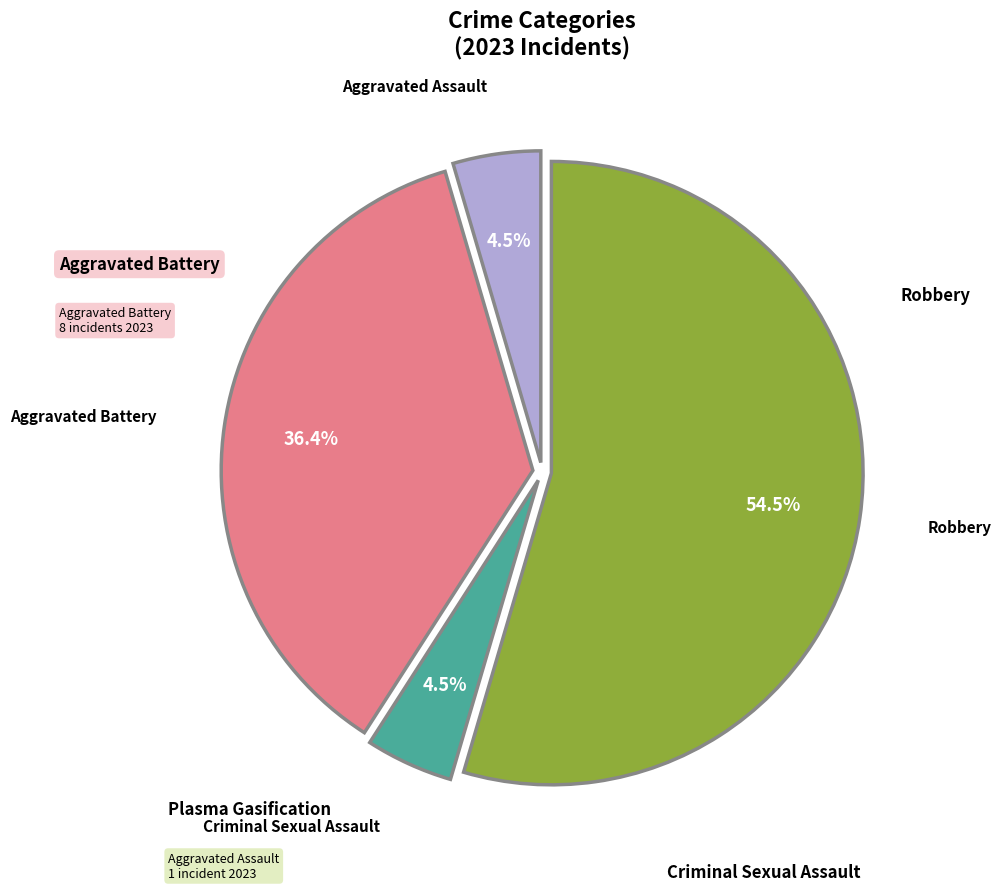

Do Aggravated Battery and Criminal Sexual Assault together represent more than half of the pie?

No